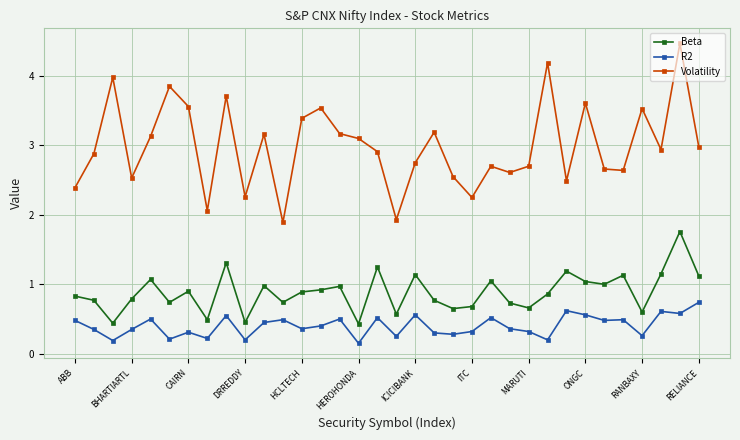

At how many categories does at least one series exceed 2?

32